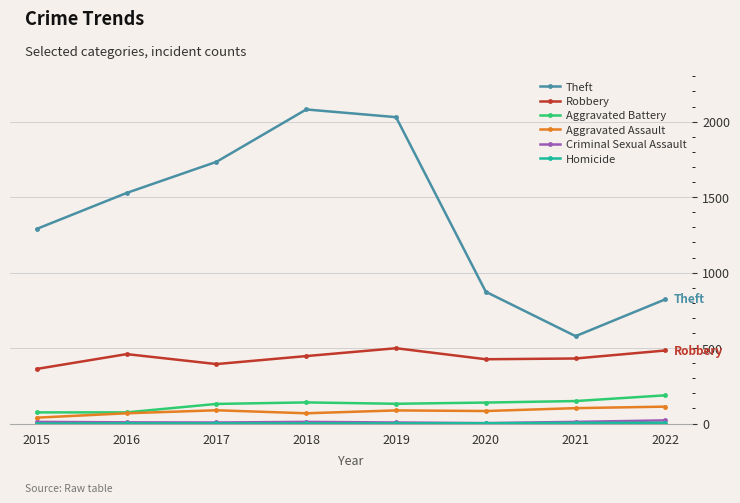

Which series changed the most between 2018 and 2021?

Theft